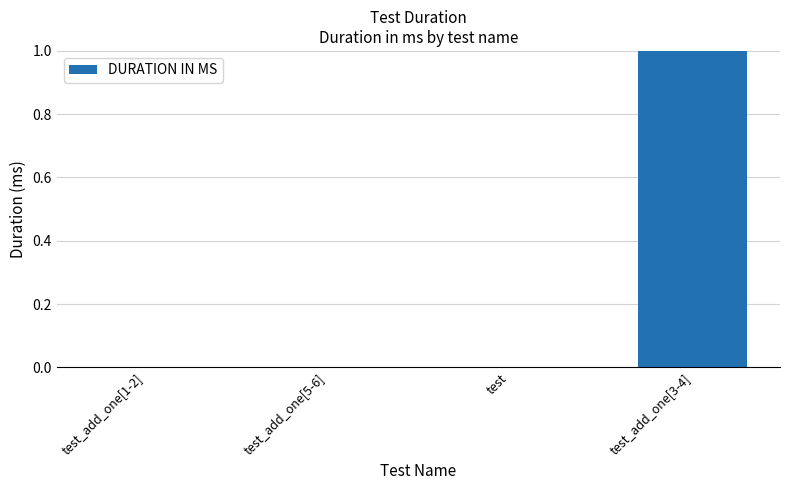

At which category does the chart reach its peak across all series?

test_add_one[3-4]